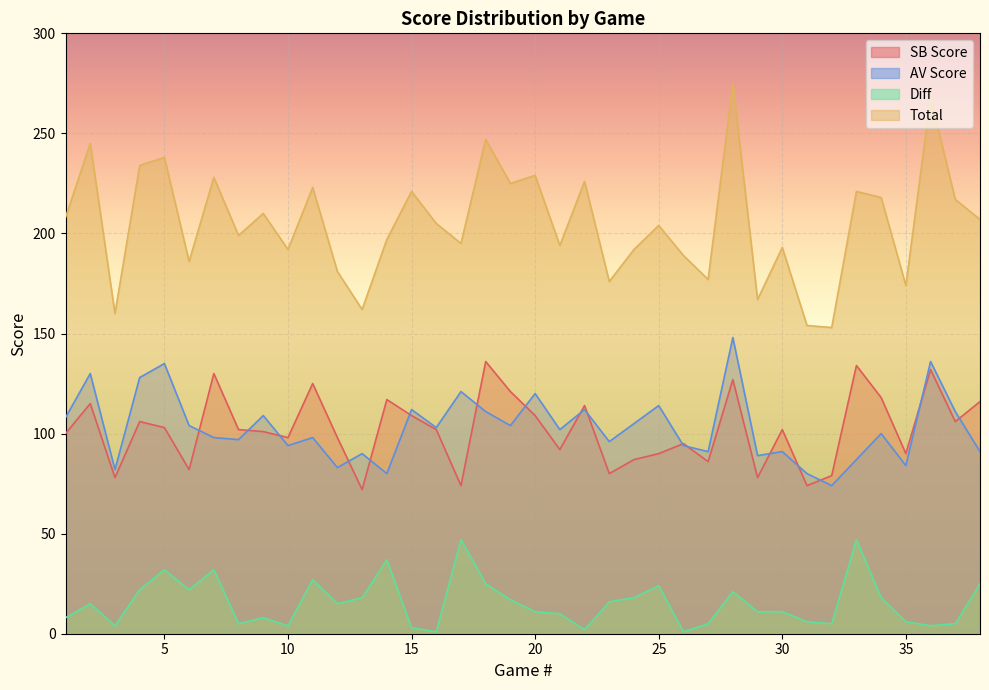

Which series has the largest total across all categories?

Total